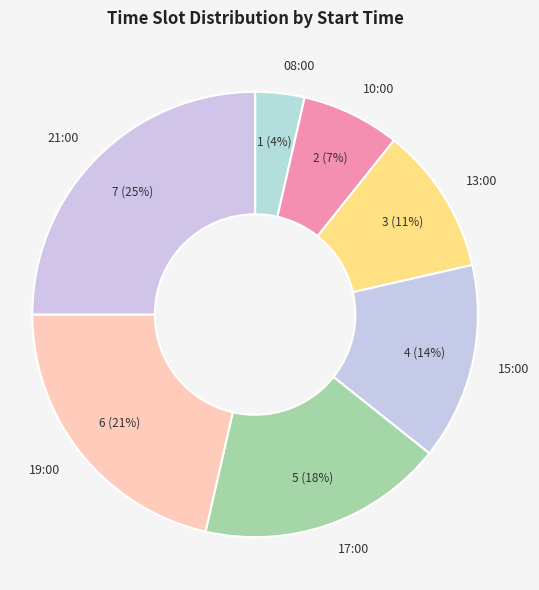

To the nearest percent, what is the average slice percentage?

14%